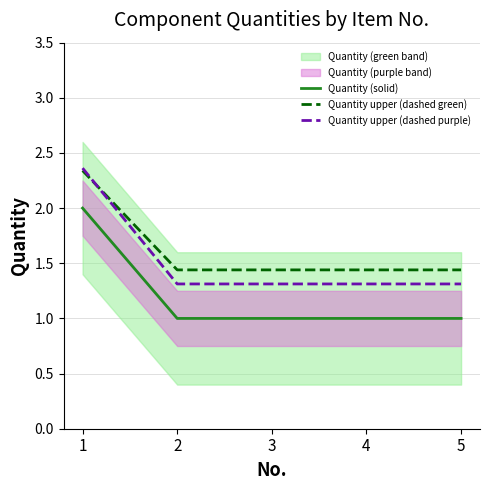

How many lines are shown in the chart?

3